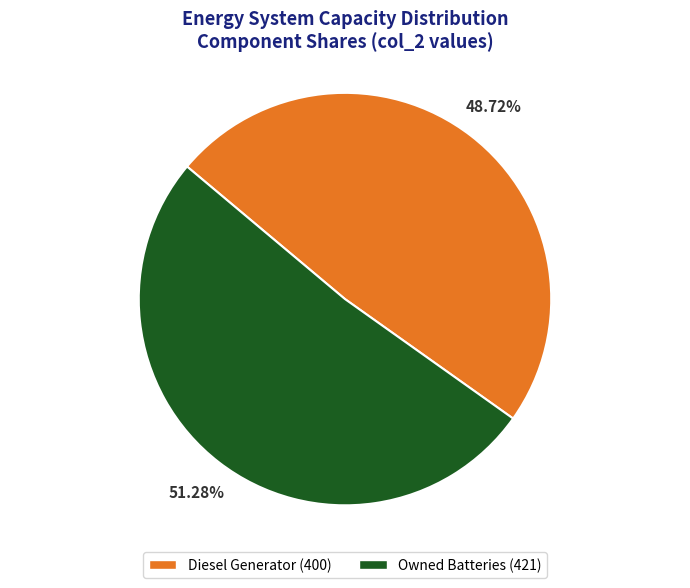

Count the number of slices in the pie.

2